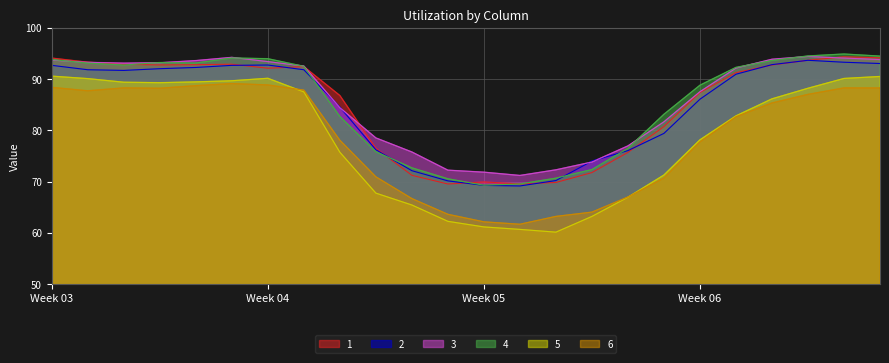

Which category has the lowest value across all series?

14